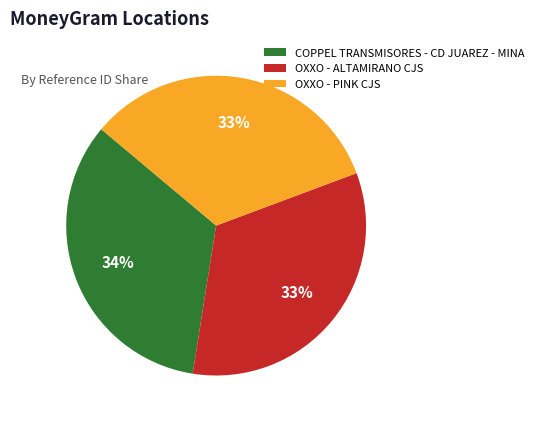

To the nearest percent, what portion does COPPEL TRANSMISORES - CD JUAREZ - MINA represent?

34%